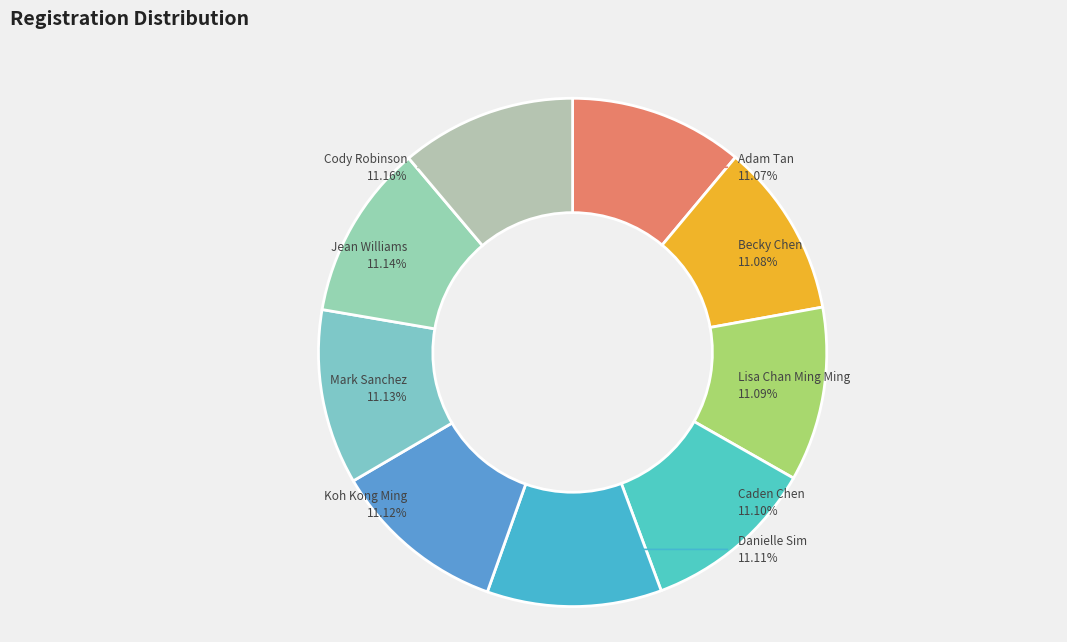

Combined, do Koh Kong Ming and Danielle Sim account for over 50%?

No